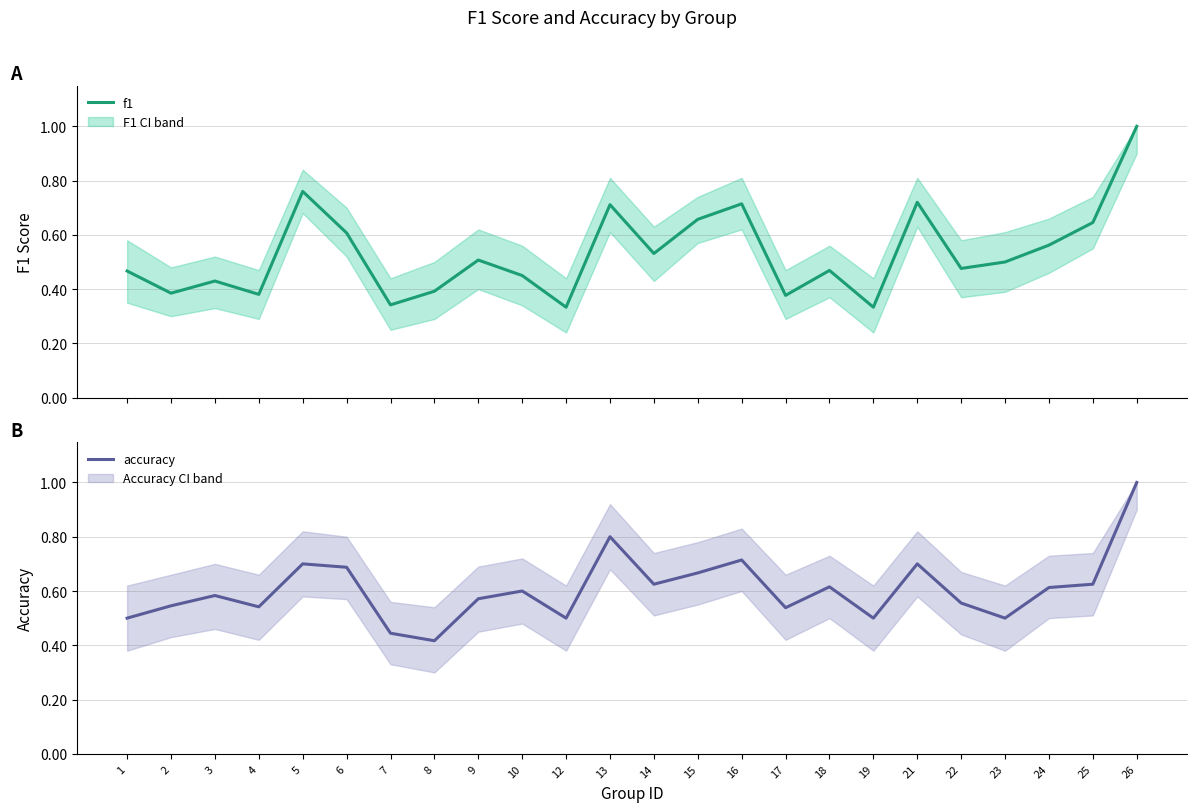

What is the smallest value displayed?

0.3